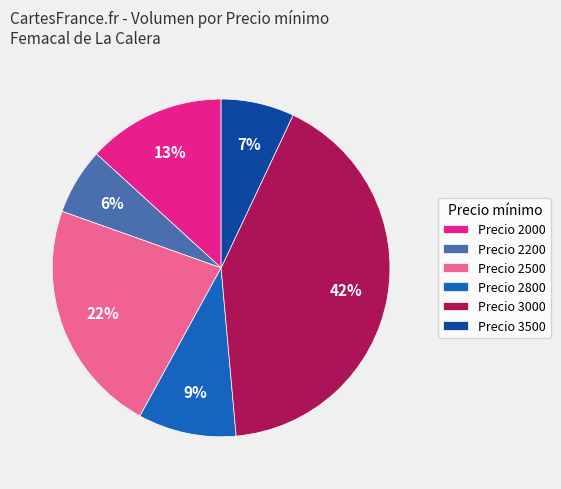

What percentage is the Precio 3500 slice, to the nearest percent?

7%